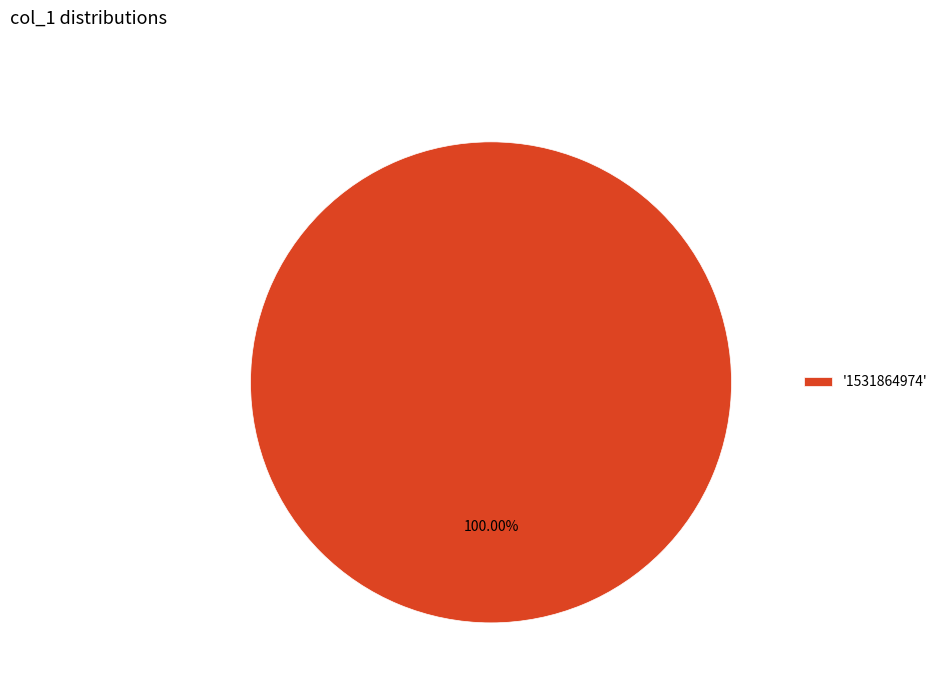

Which category accounts for the majority?

'1531864974'